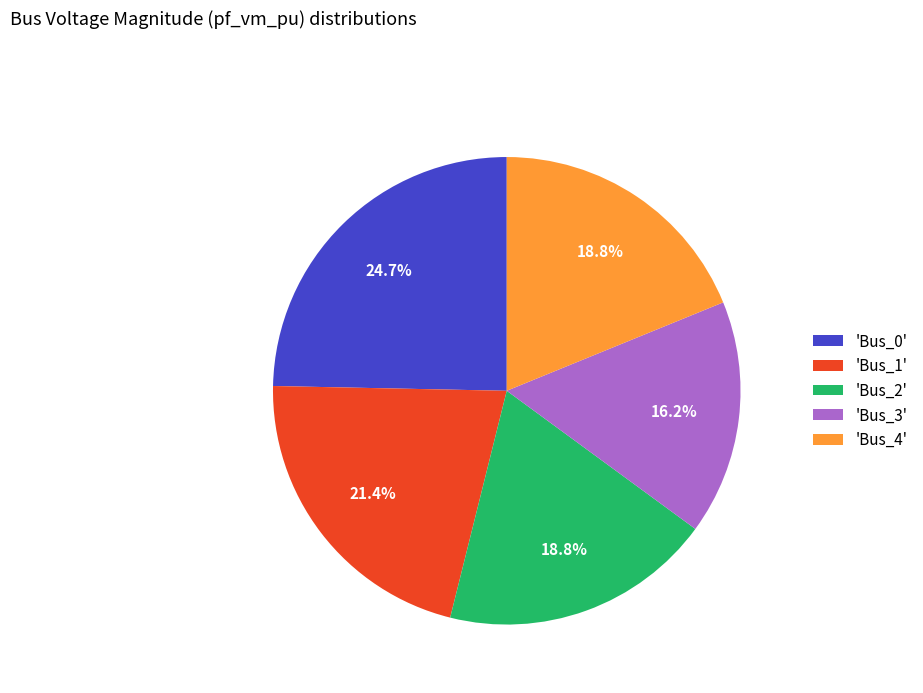

Which category has the smallest portion of the pie?

'Bus_3'